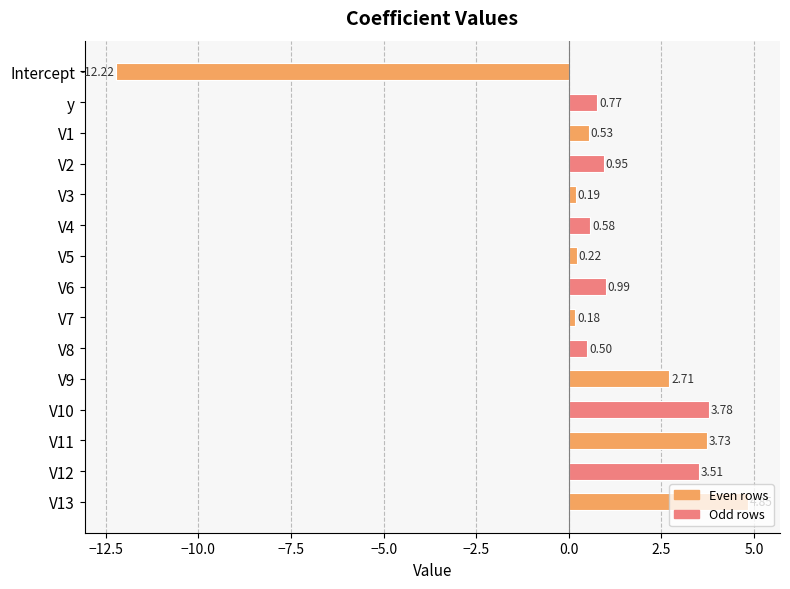

Which has a higher value, V13 or y?

V13